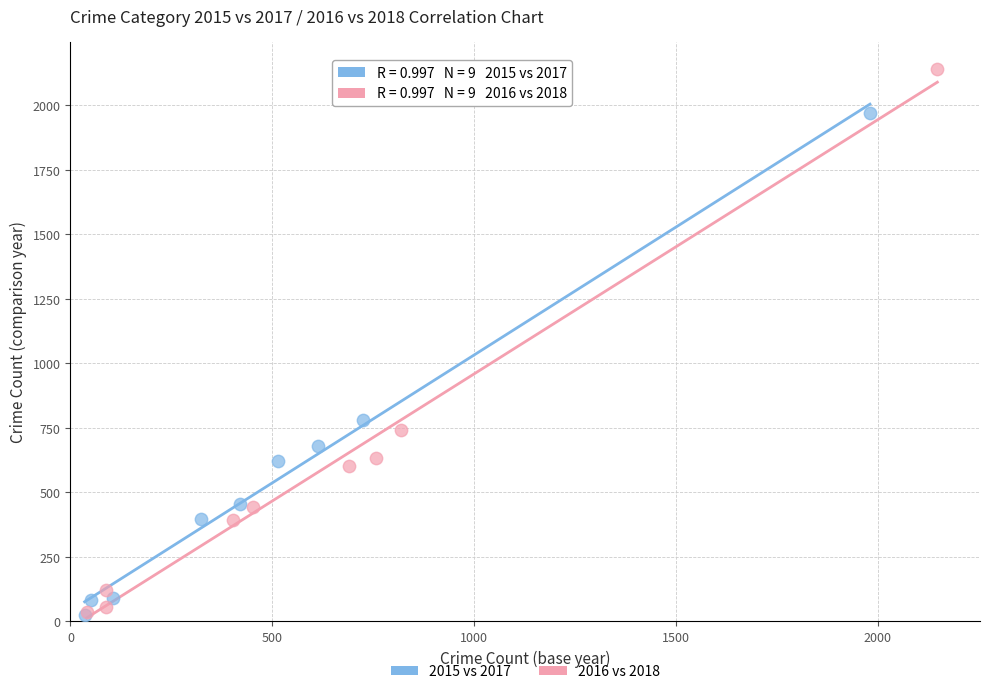

Which series has the widest spread of Y values?

2016 vs 2018